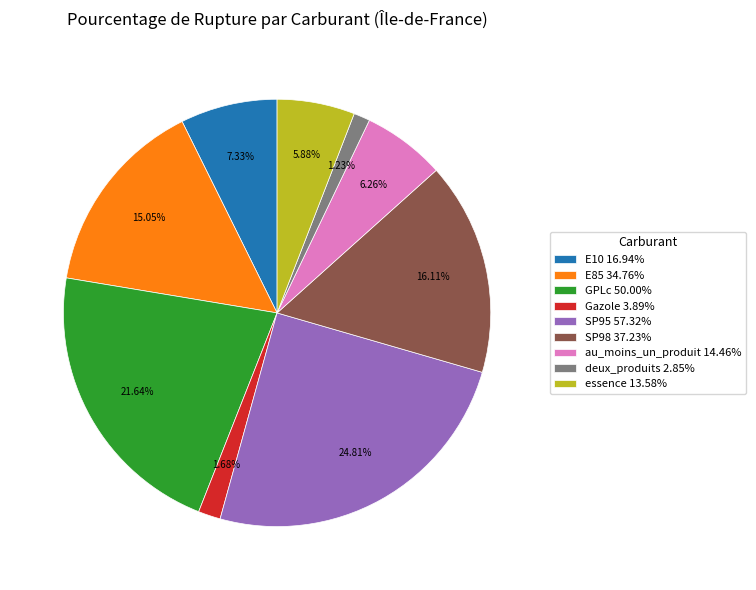

What is the largest slice in the pie chart?

SP95